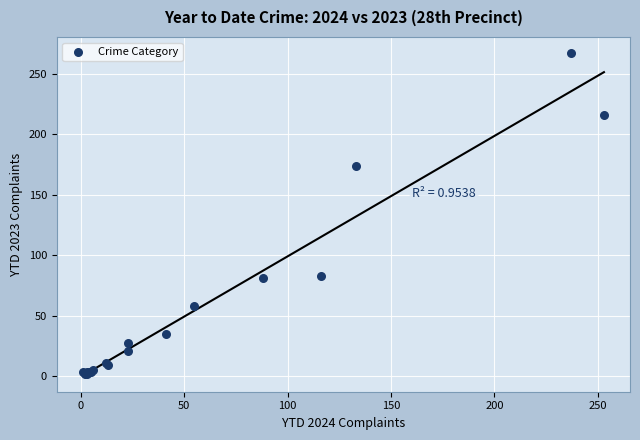

What Y value in the scatter plot is closest to 134?

174